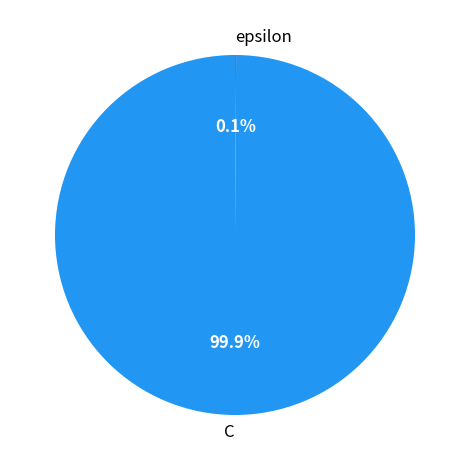

Does any single category account for the majority?

Yes